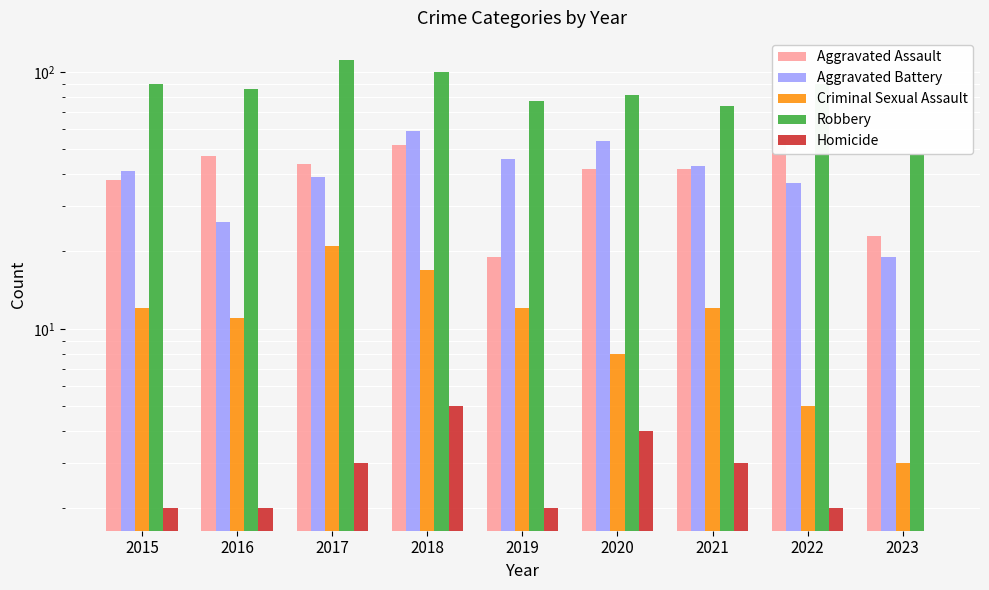

At how many categories does at least one series exceed 46?

9